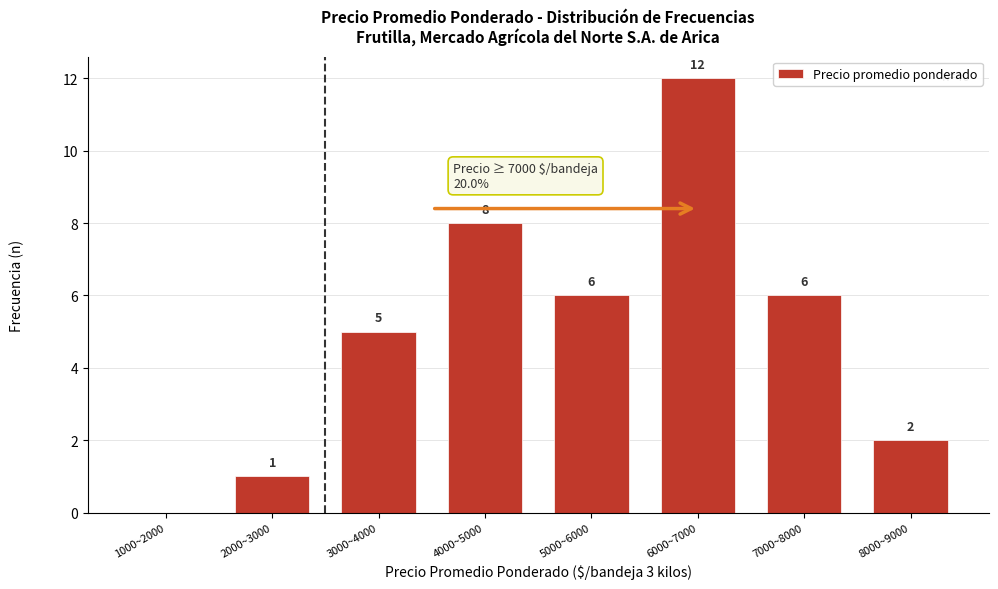

Reading left to right, extract all data points from this chart.

1000~2000=0	2000~3000=1	3000~4000=5	4000~5000=8	5000~6000=6	6000~7000=12	7000~8000=6	8000~9000=2